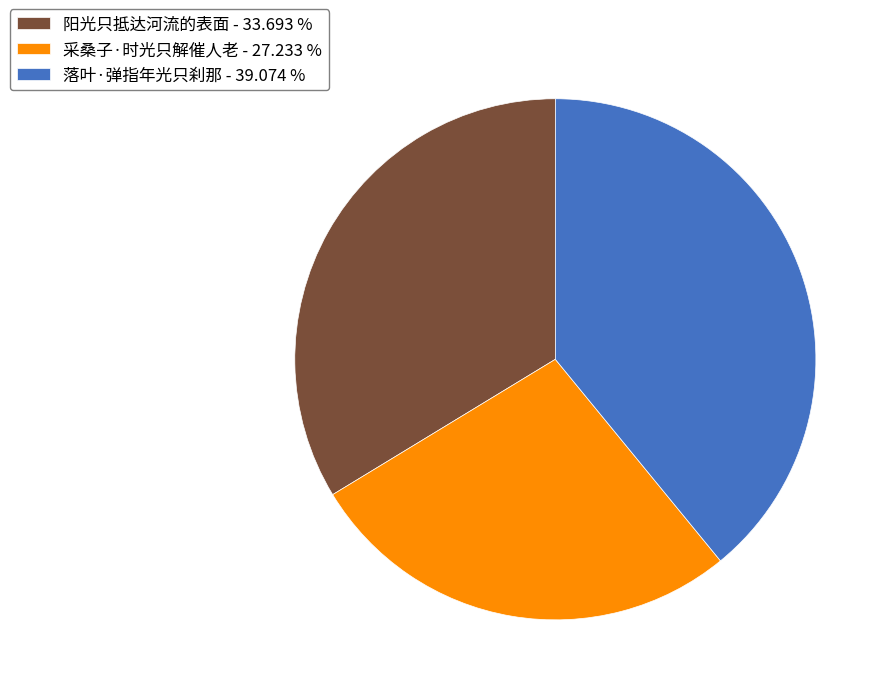

Is there any slice that represents more than half of the pie?

No